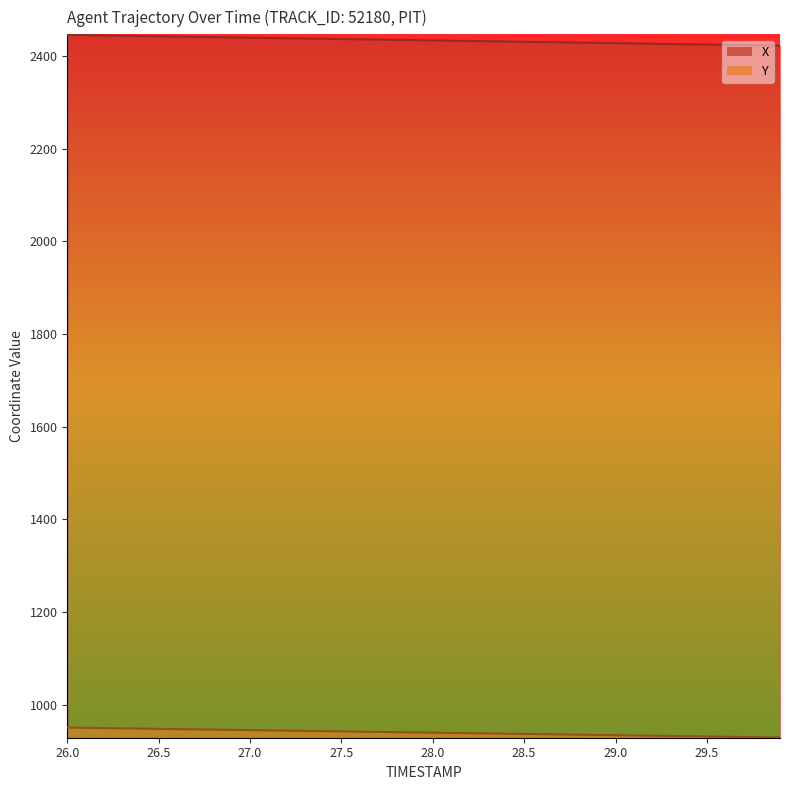

Does the chart display data point markers on the line(s)?

No